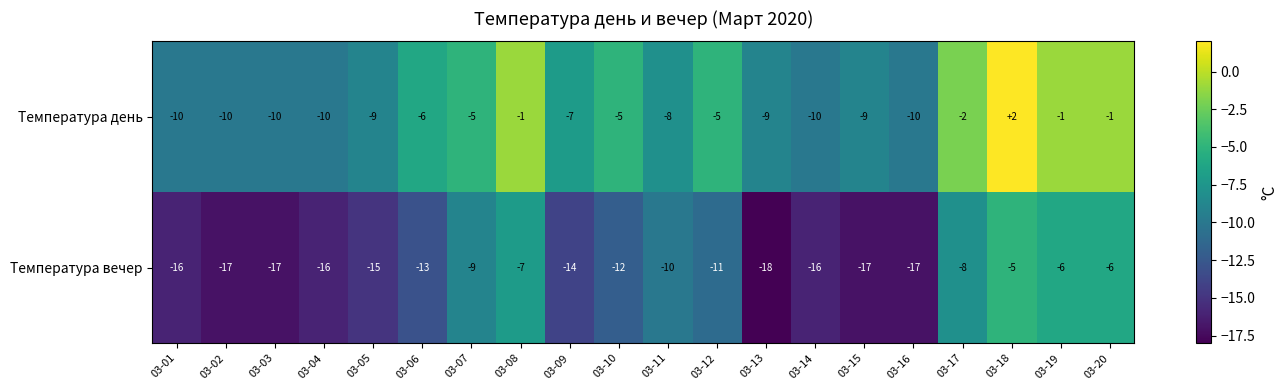

What is the difference between the highest and lowest values at 03-17?

6